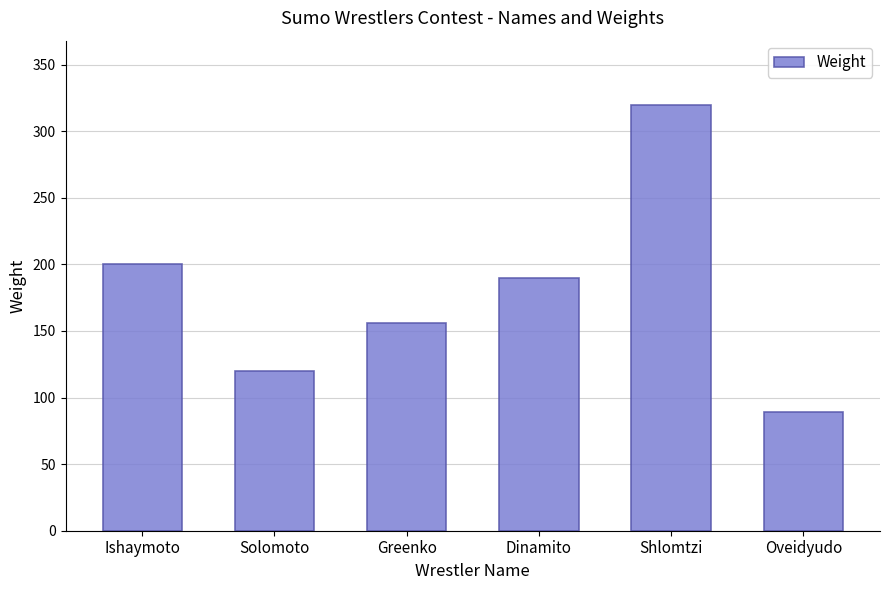

Which has a higher value, Oveidyudo or Solomoto?

Solomoto